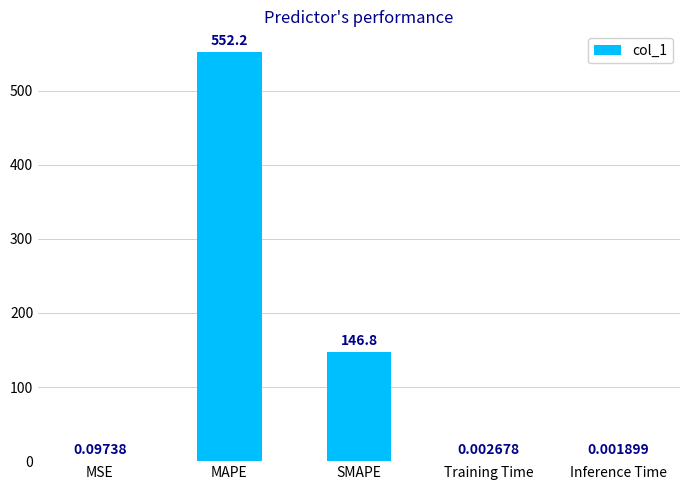

Which has a higher value, Training Time or MSE?

MSE